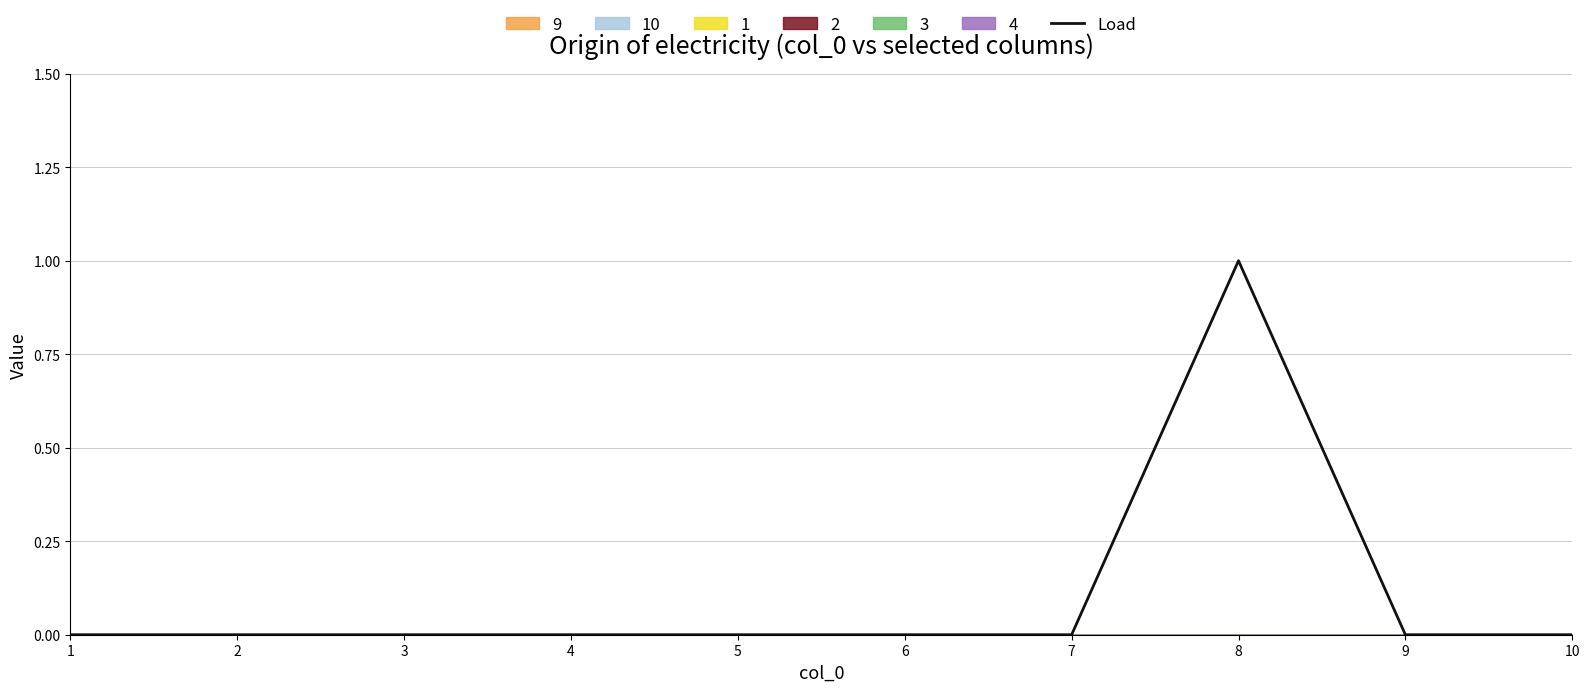

How many values are between 0 and 1?

10